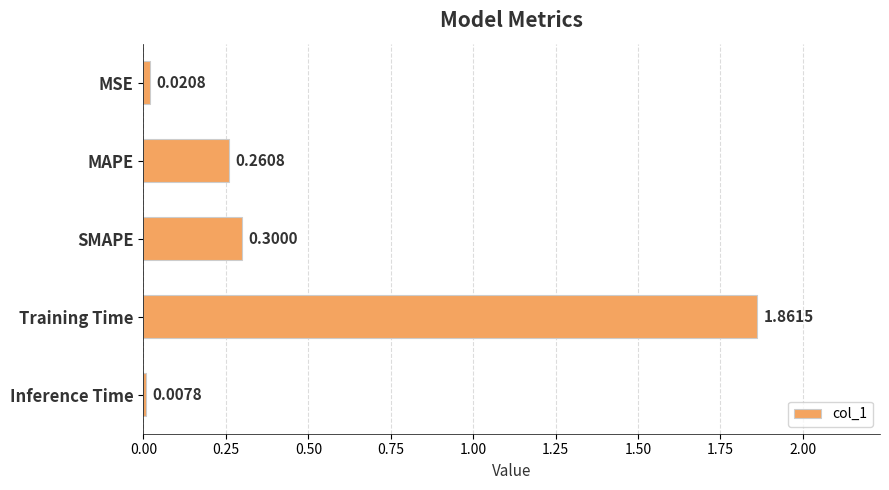

List the labels in order of value, largest first.

Training Time, SMAPE, MAPE, MSE, Inference Time